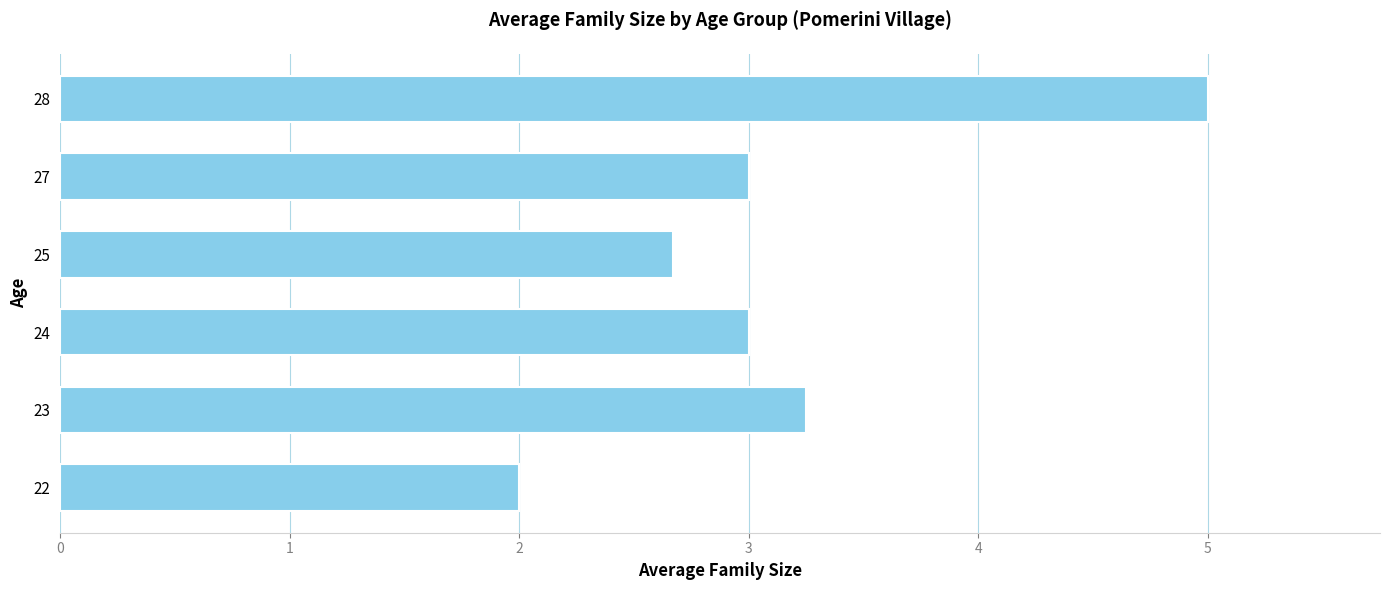

How many categories are shown in the chart?

6